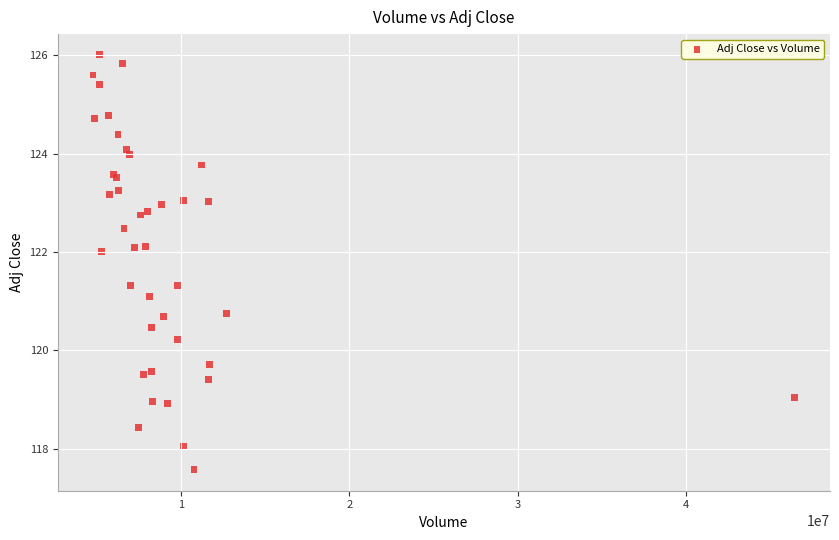

What Y value in the scatter plot is closest to 121?

121.1